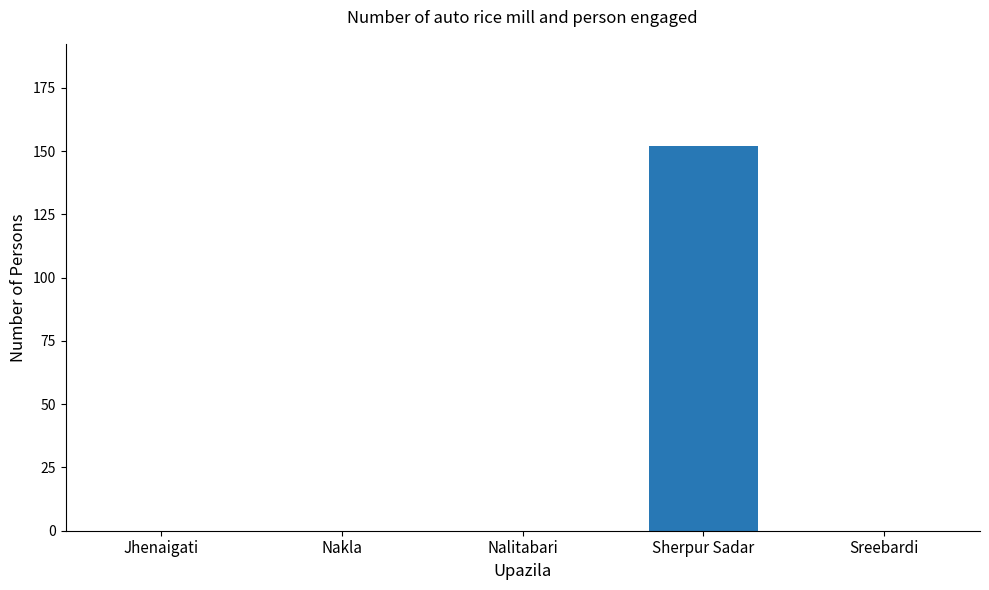

What is the sum of all values?

152